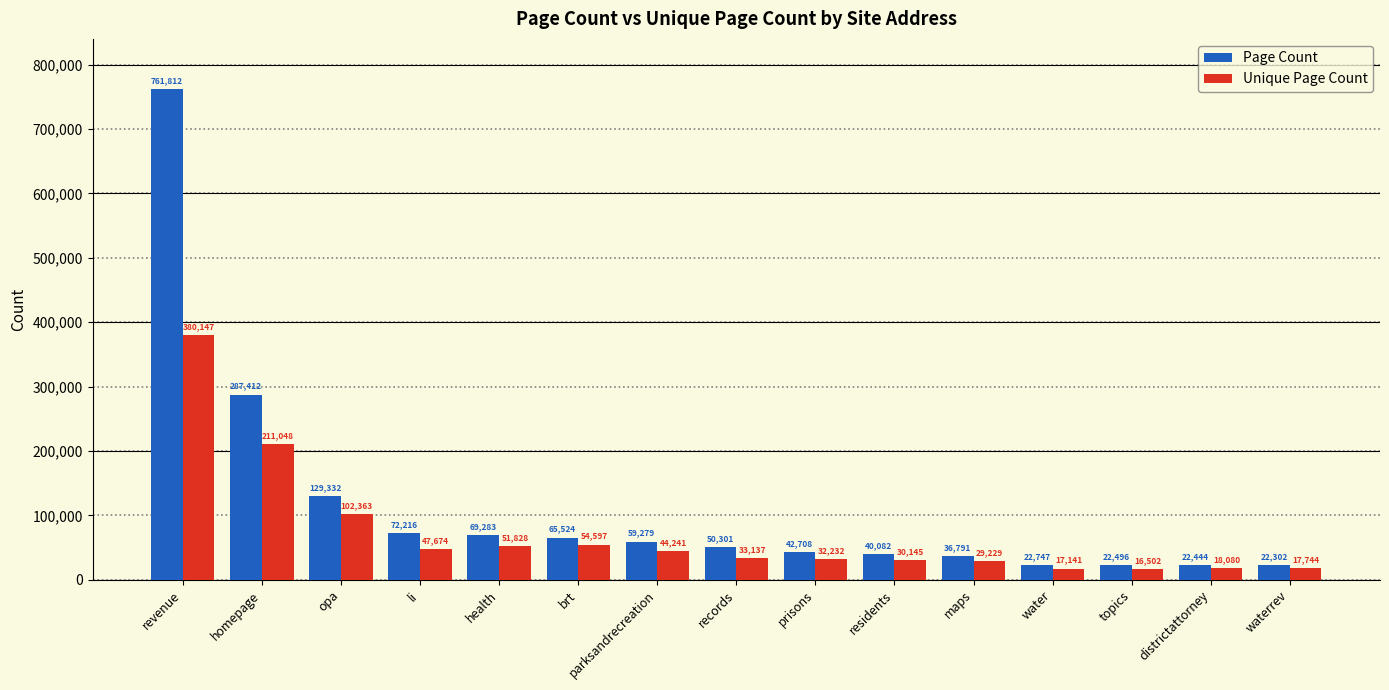

What are all the series names shown in the legend?

Page Count, Unique Page Count